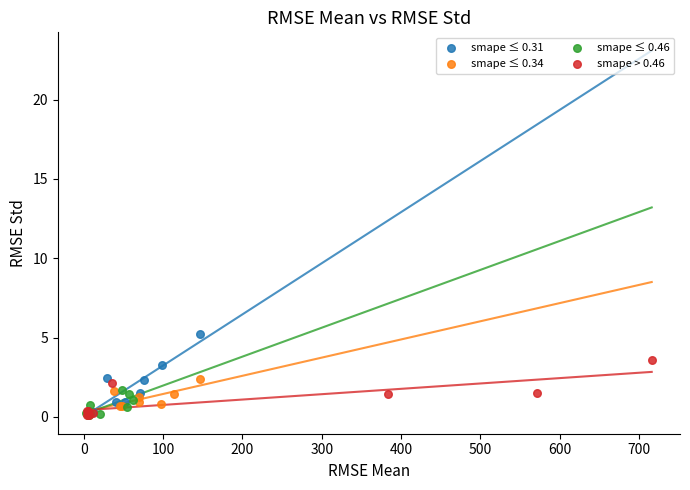

Which series contains the highest Y value?

smape ≤ 0.31